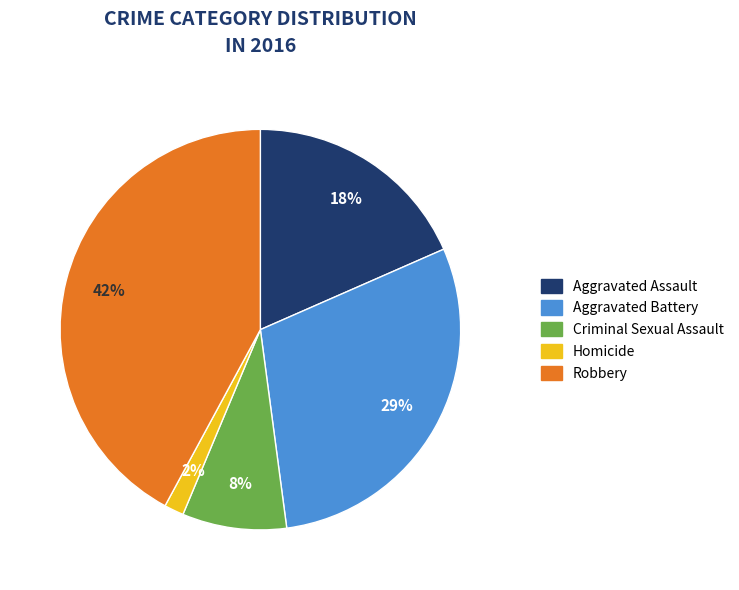

The Criminal Sexual Assault slice represents 15% of the pie. True or false?

False